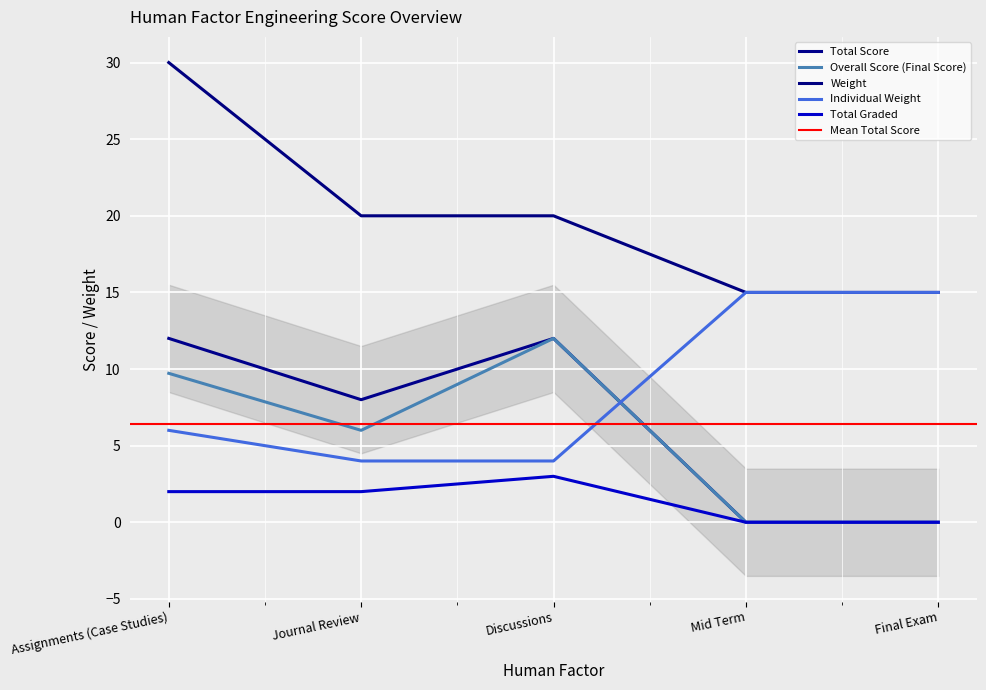

What is the total value across all series at Journal Review?

40.0